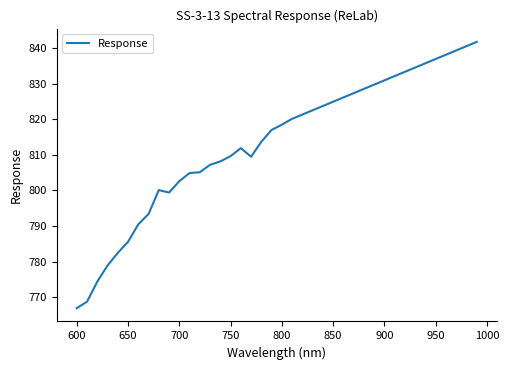

What is the difference between the maximum and minimum values?

74.8